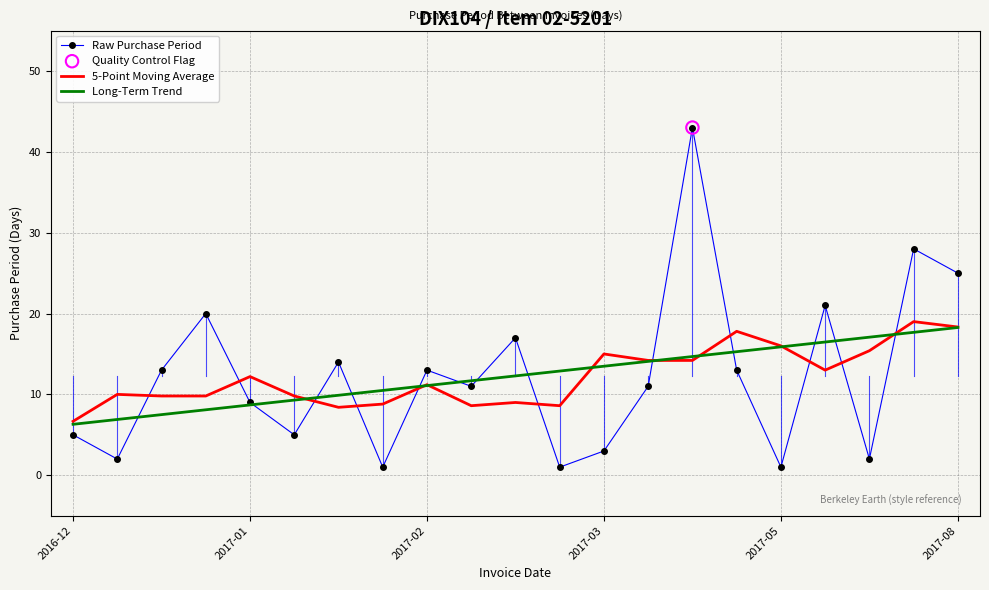

True or false: 5-Point Moving Average and Raw Purchase Period intersect in this chart.

True